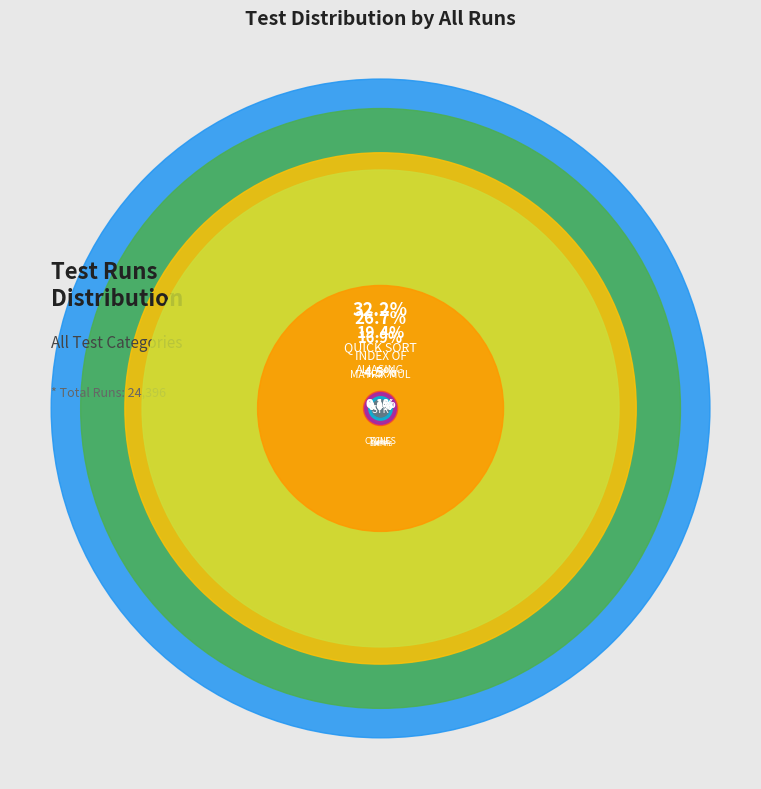

Rank the categories by value from highest to lowest.

QUICK SORT TEST, INDEX OF TEST, ALIASING TEST, MATRIX MUL TEST, STR TEST, CYCLES TEST, FUNC TEST, IFS TEST, MATH TESTS, EMPTY TEST